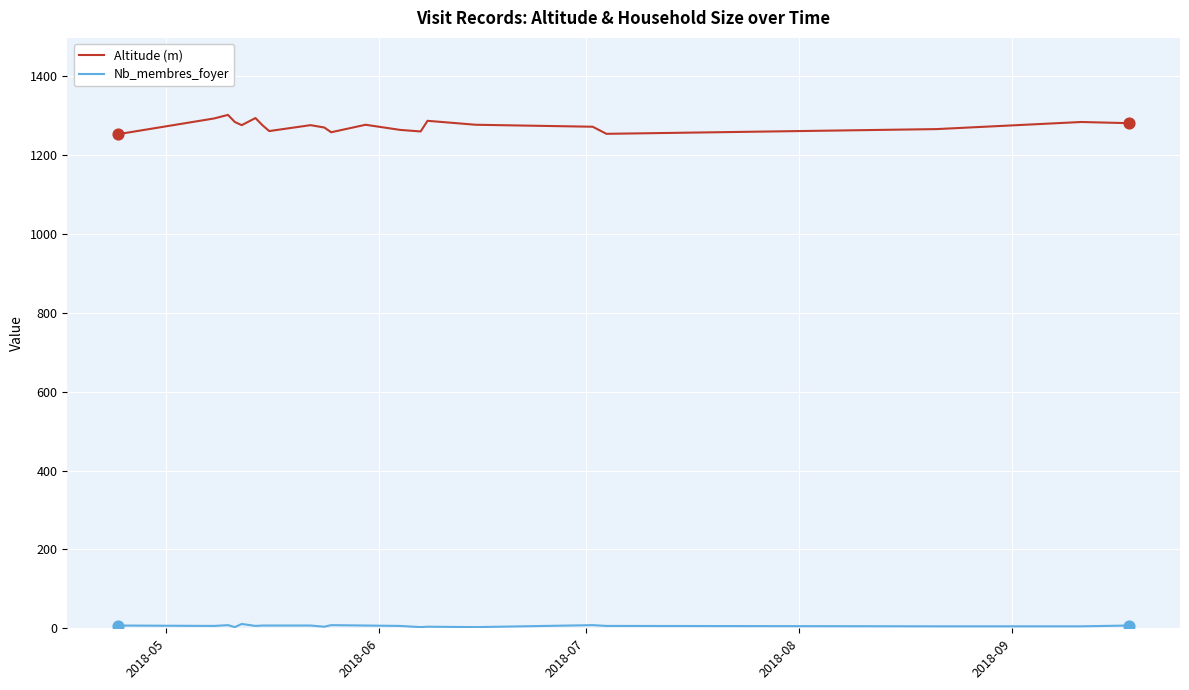

Which series has the largest total across all categories?

Altitude (m)